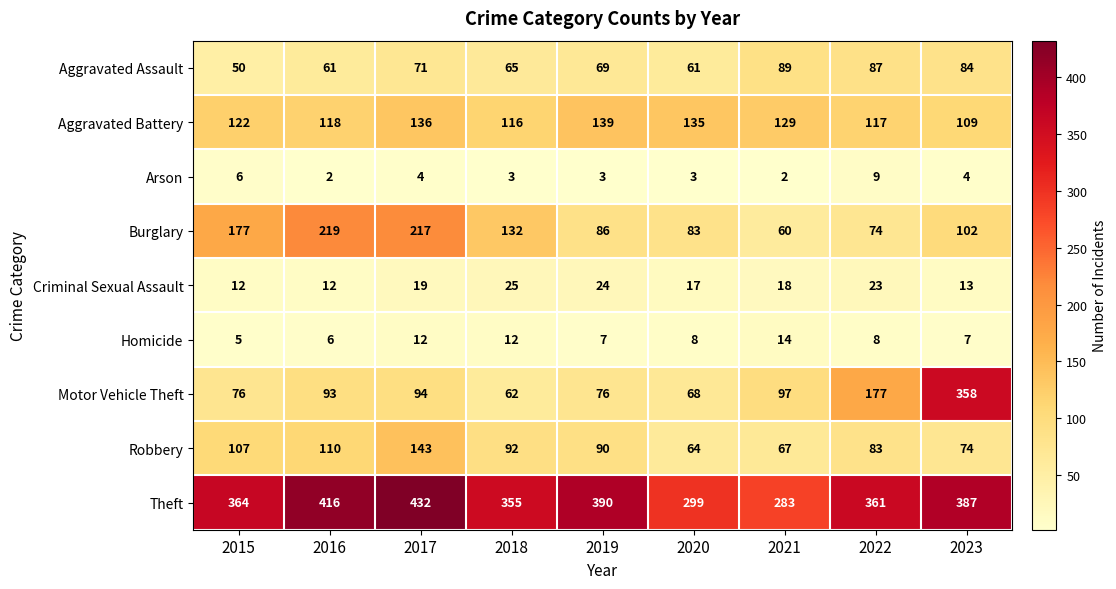

At which label is Criminal Sexual Assault closest to 18?

2021